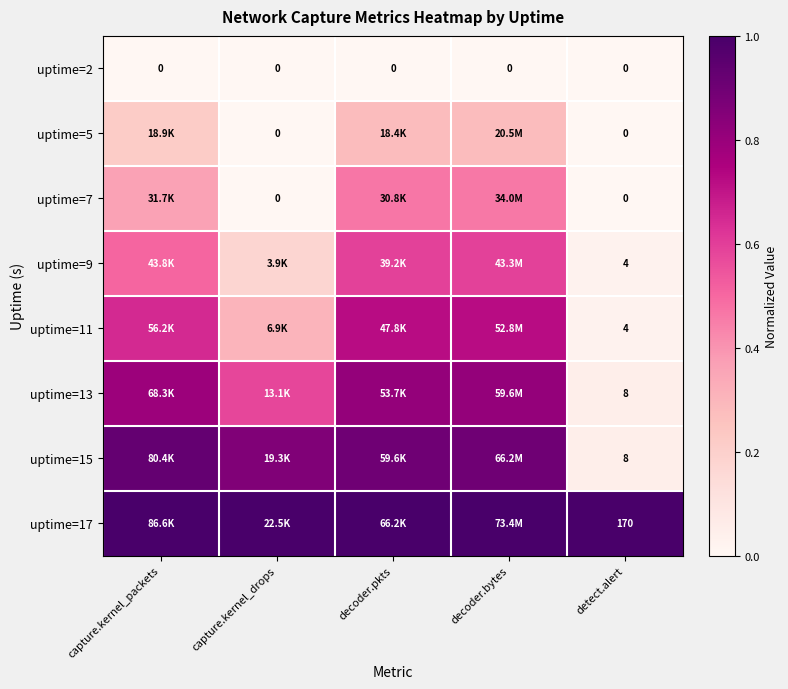

Which series has the widest spread of values?

uptime=15